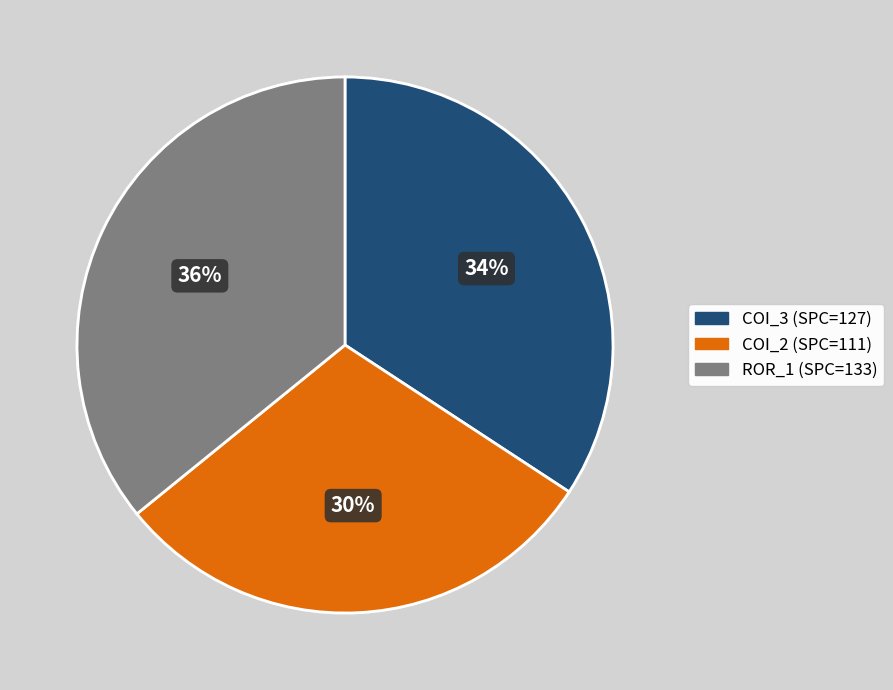

Does any single category account for the majority?

No